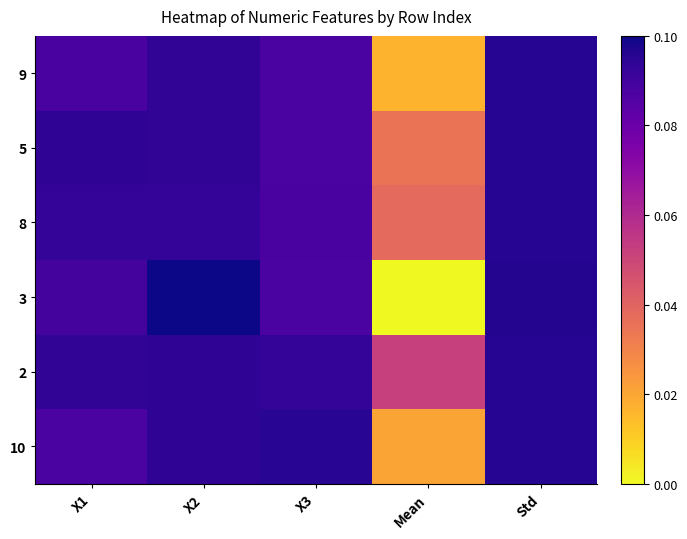

At X2, list the series in order from smallest to largest.

8, 9, 5, 10, 2, 3